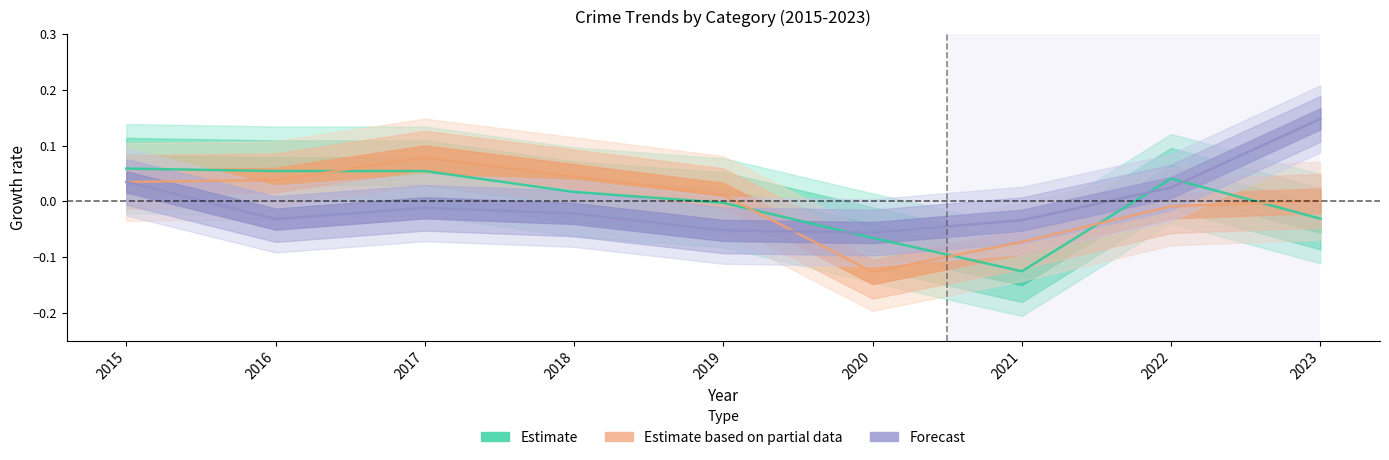

Which category has the highest value in the Burglary series?

2017